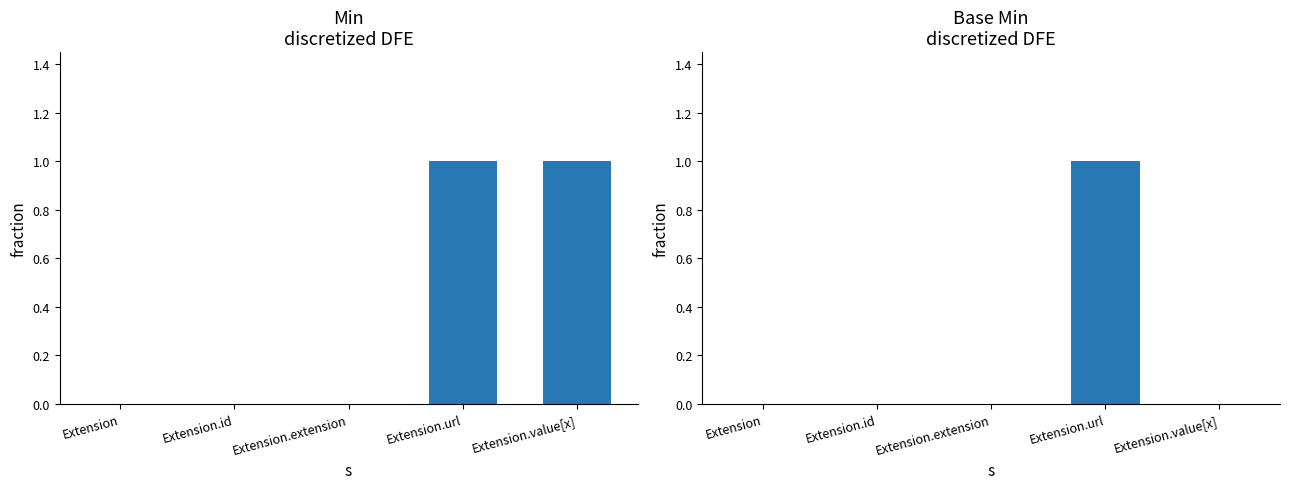

At Extension.url, list the series in order from smallest to largest.

Min, Base Min